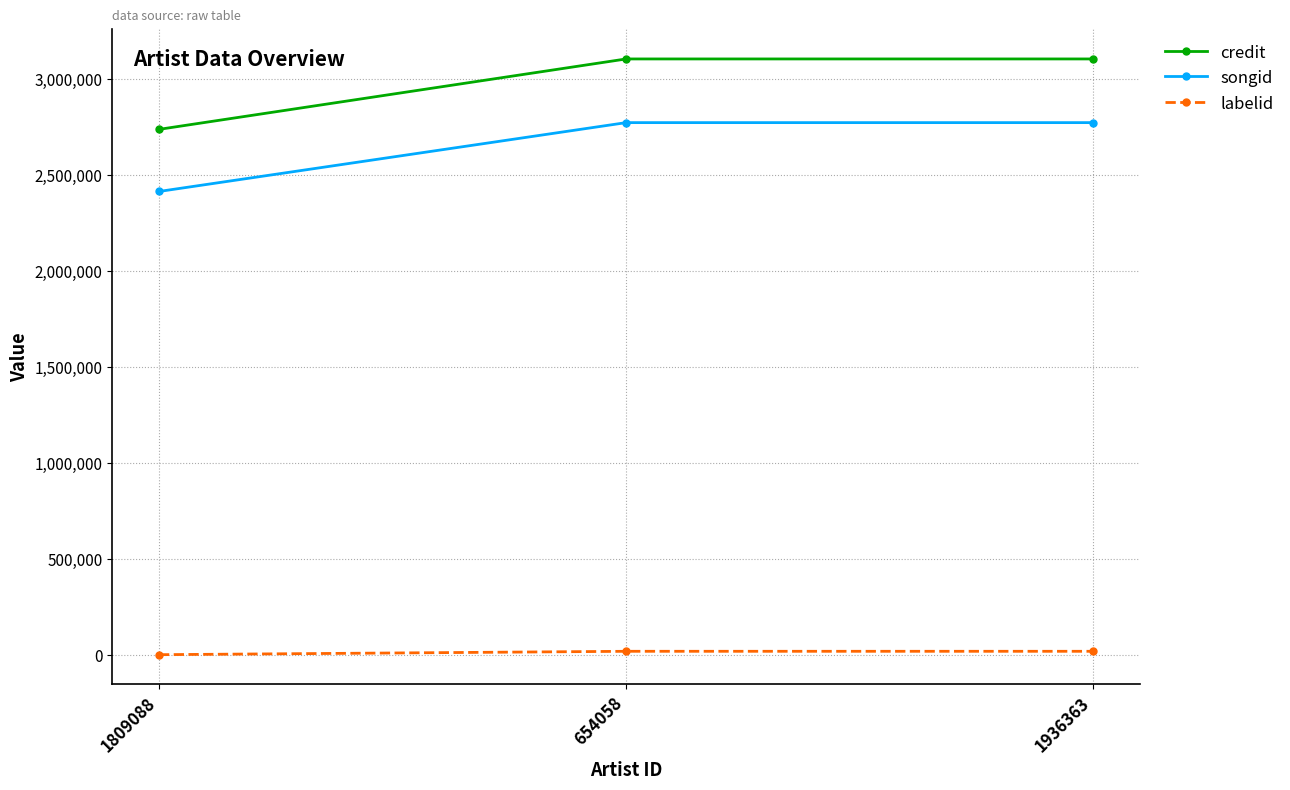

Reading left to right, list all the values displayed in this chart.

credit: 2737953	3104810	3104810
songid: 2414370	2773054	2773054
labelid: 1062	18715	18715